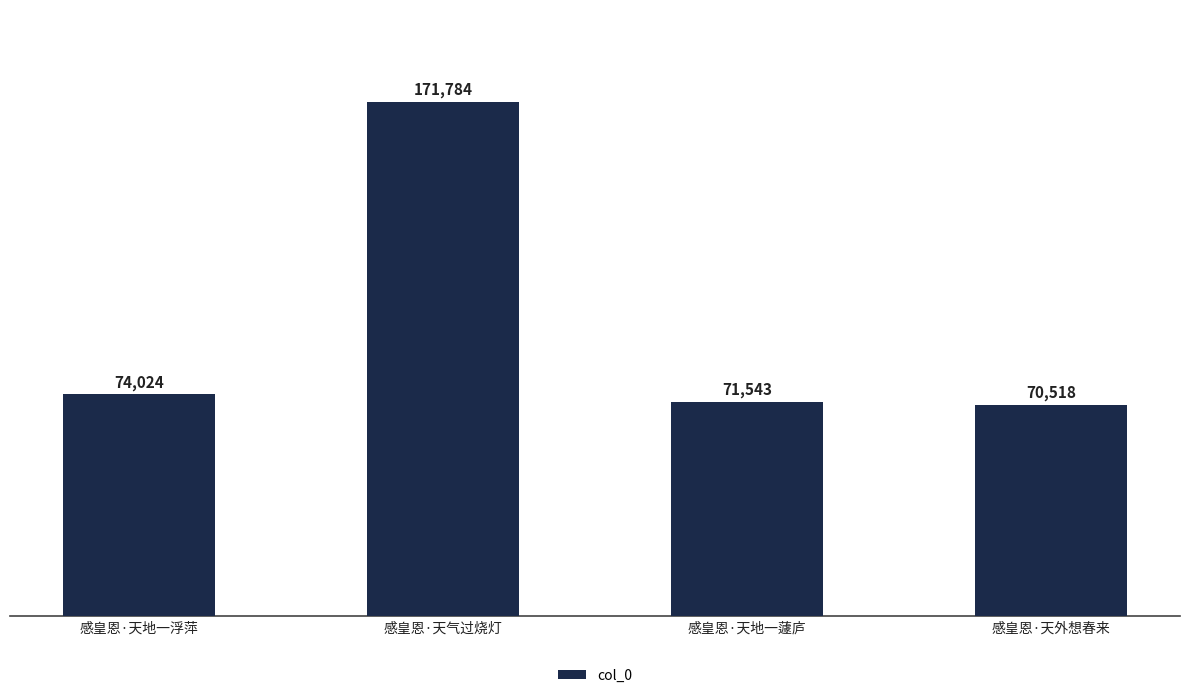

List the labels in order of value, largest first.

感皇恩·天气过烧灯, 感皇恩·天地一浮萍, 感皇恩·天地一蘧庐, 感皇恩·天外想春来